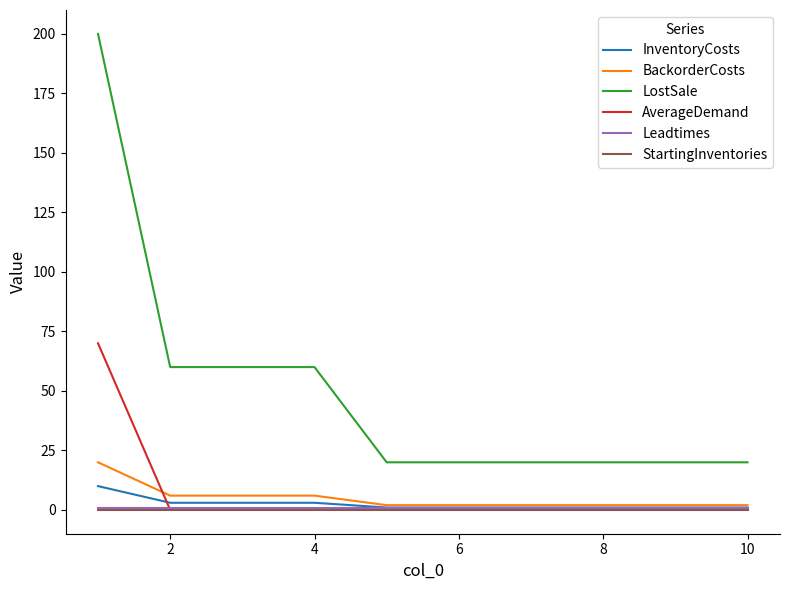

Which series has the largest range (max minus min)?

LostSale